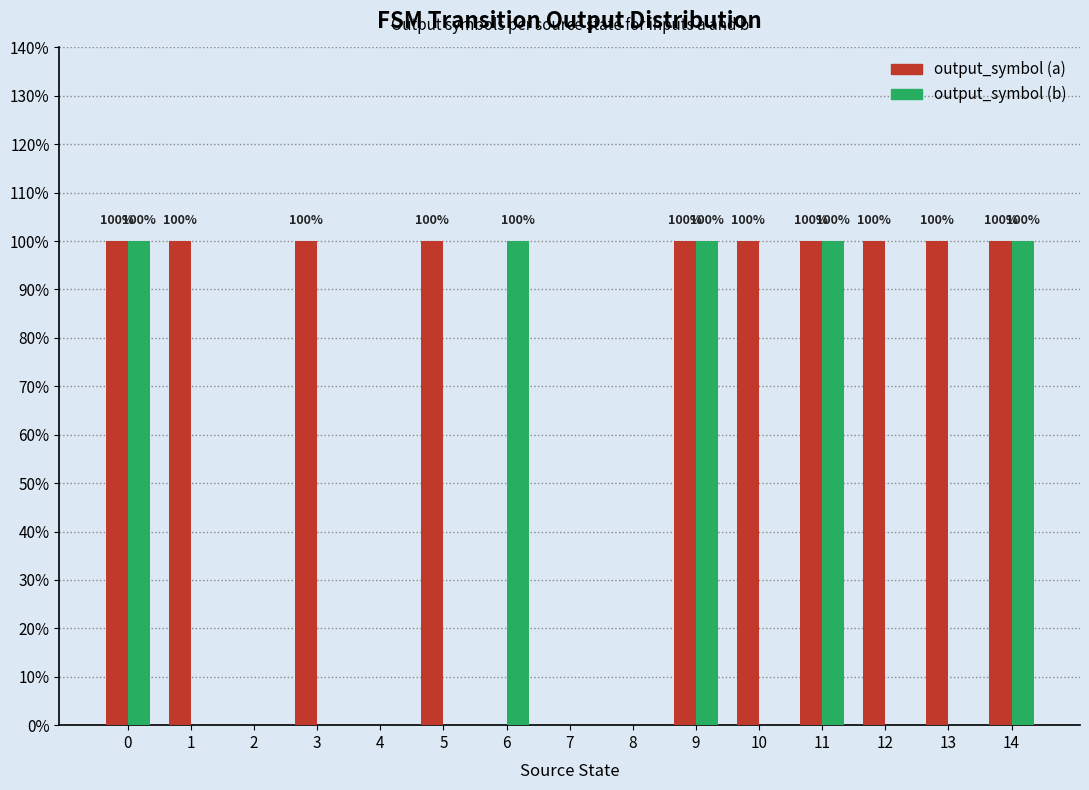

Reading left to right, list all the values displayed in this chart.

output_symbol (a): 1	1	0	1	0	1	0	0	0	1	1	1	1	1	1
output_symbol (b): 1	0	0	0	0	0	1	0	0	1	0	1	0	0	1